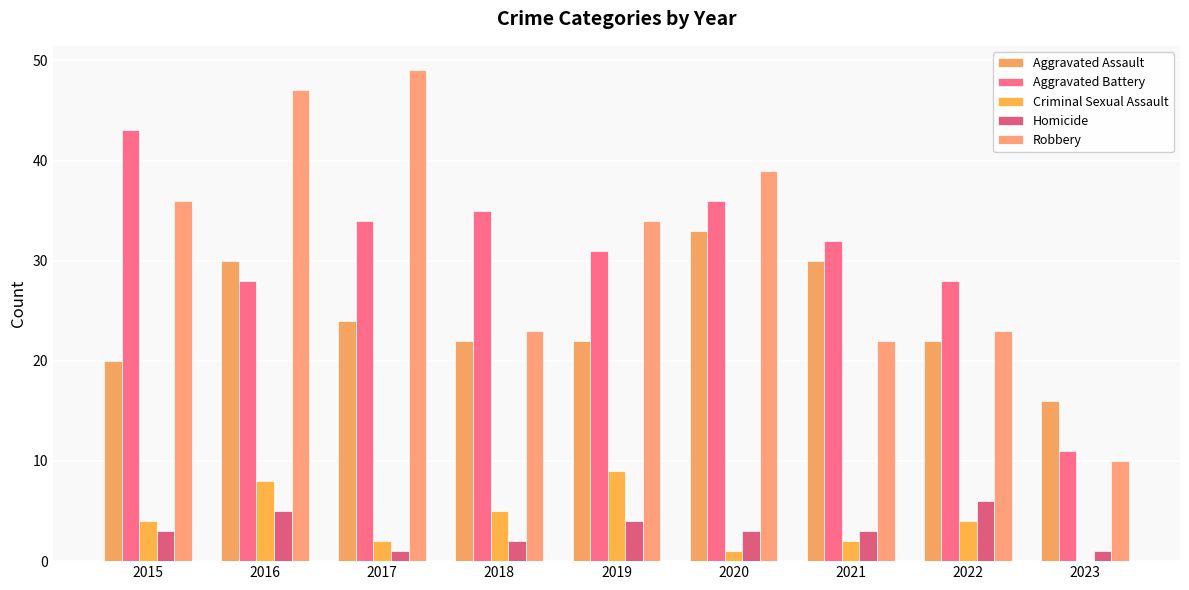

What are all the series names shown in the legend?

Aggravated Assault, Aggravated Battery, Criminal Sexual Assault, Homicide, Robbery